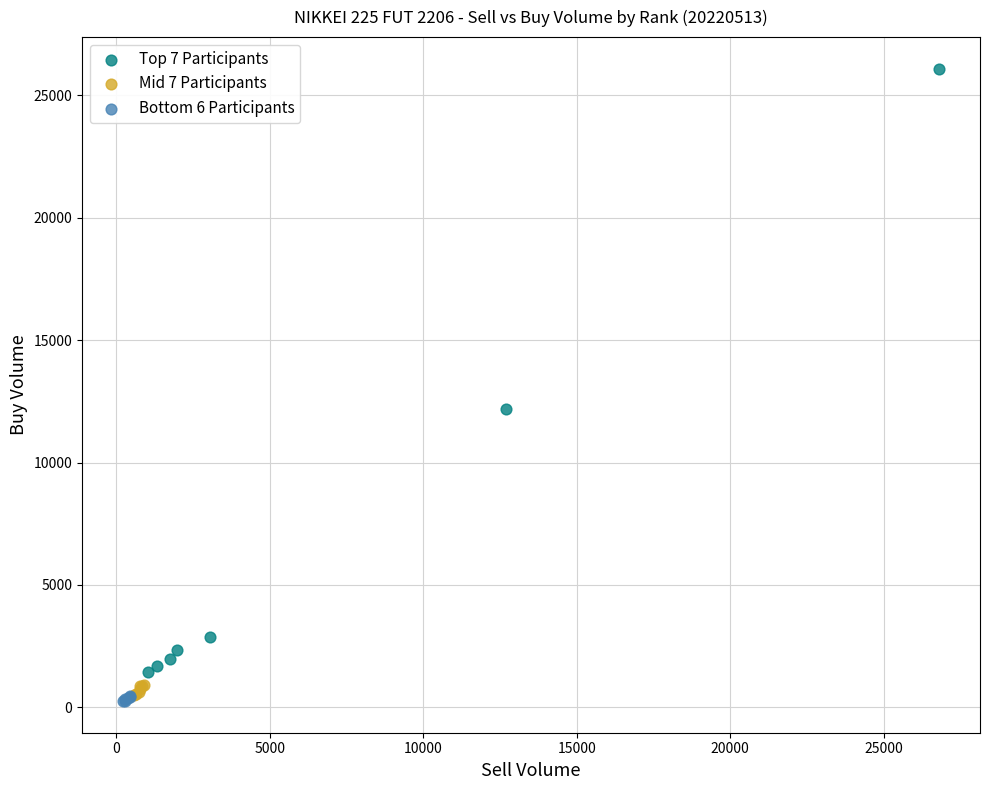

Which series contains the highest Y value?

Top 7 Participants